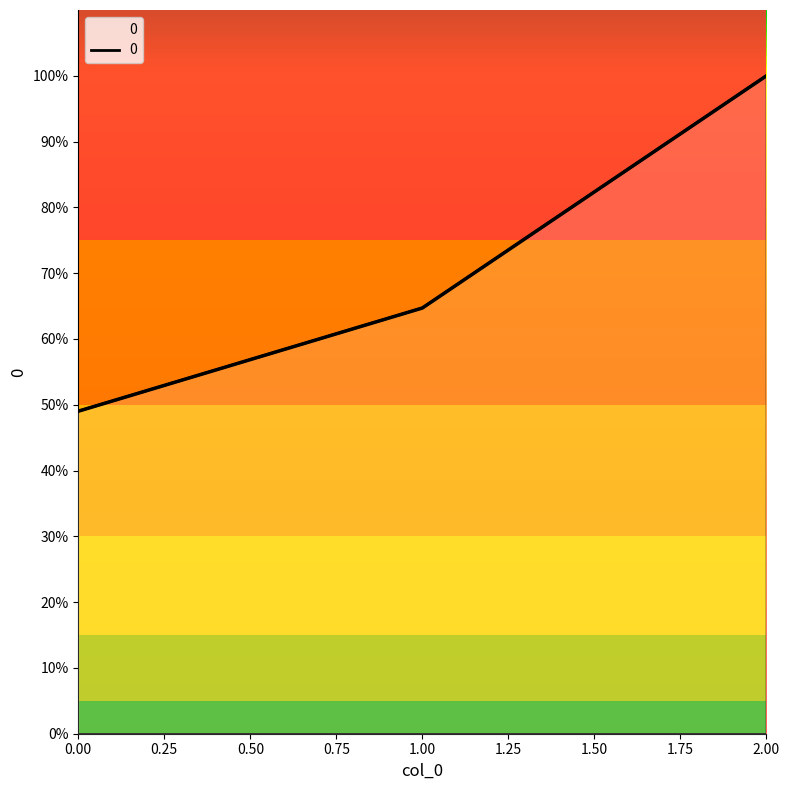

Rank the categories by value from lowest to highest.

0, 1, 2